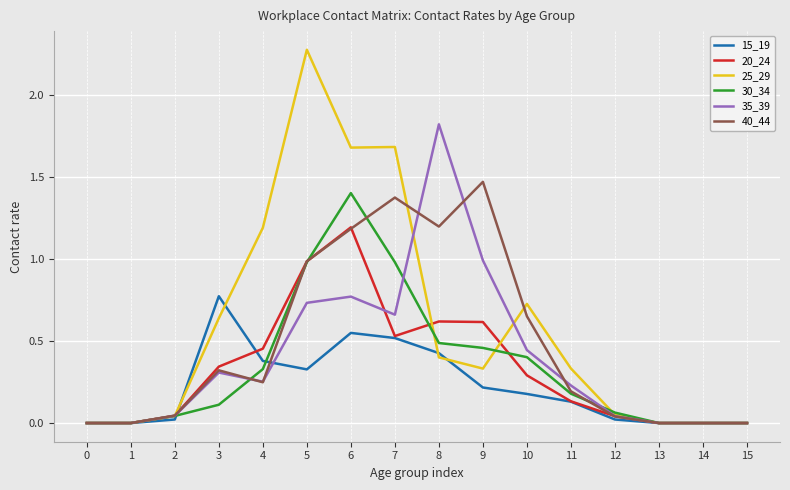

Which category has the highest value across all series?

5